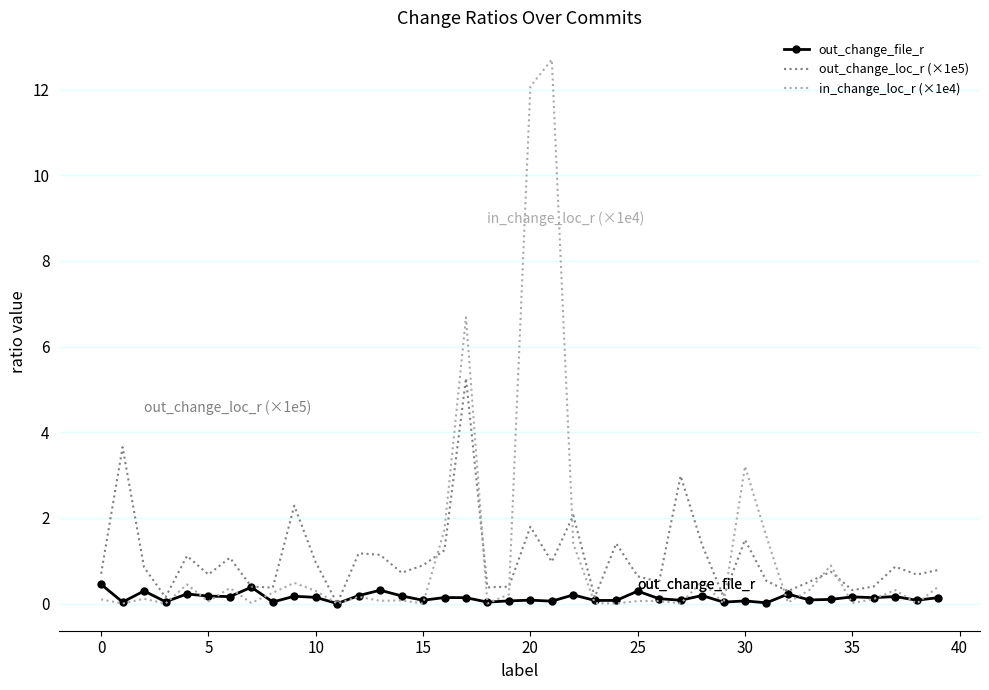

Rank the series by their maximum value, from highest to lowest.

in_change_loc_r (×1e4), out_change_loc_r (×1e5), out_change_file_r